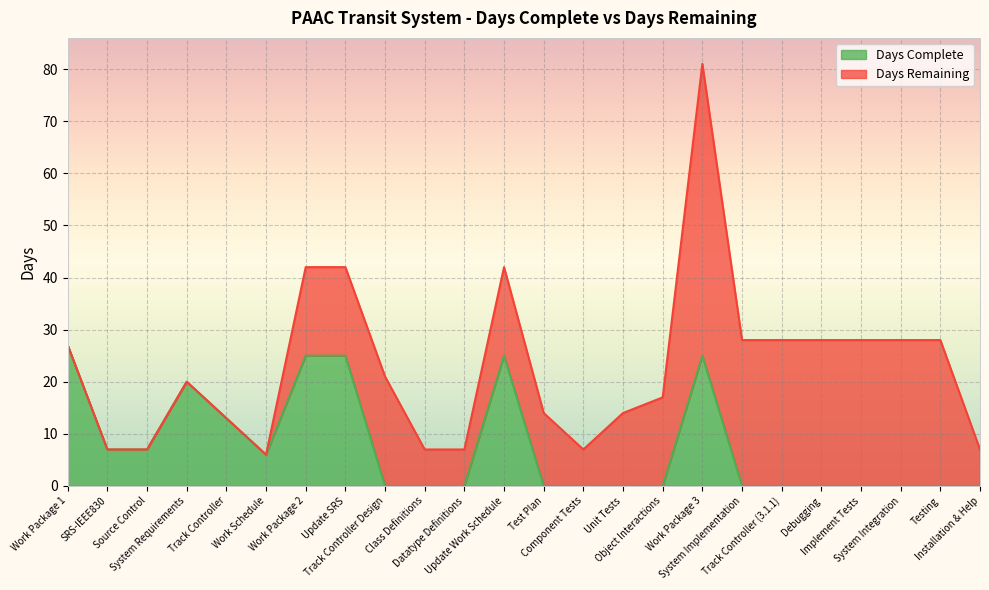

How many values are above zero?

10